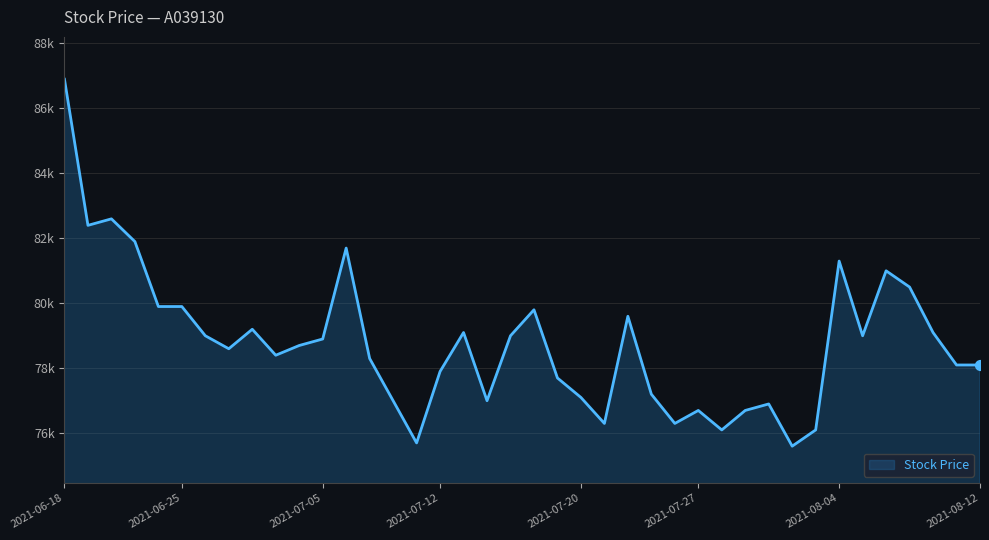

Is this an area chart (filled region under the line)?

Yes